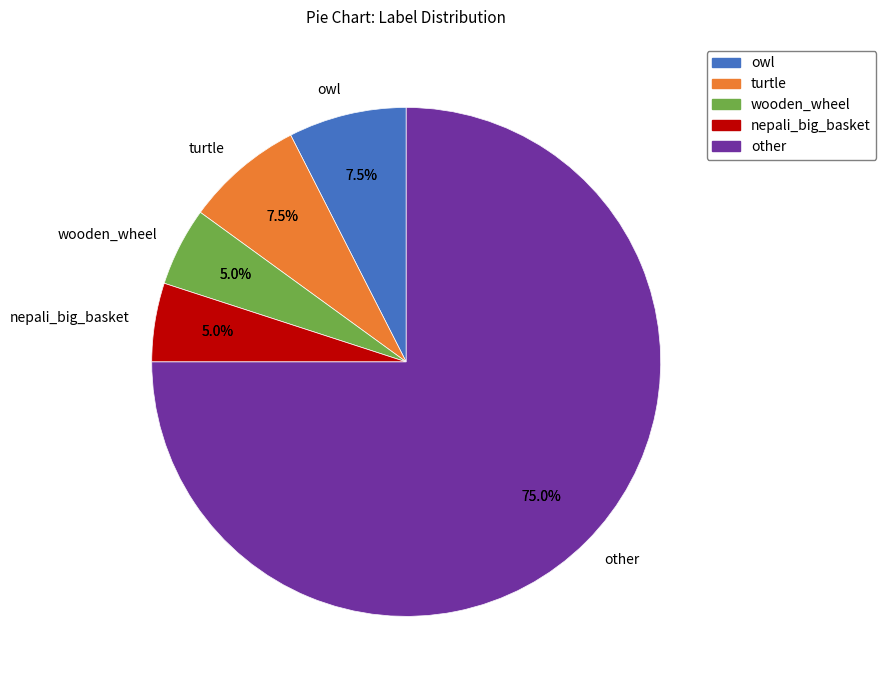

True or false: ladder accounts for 1% of the total.

False